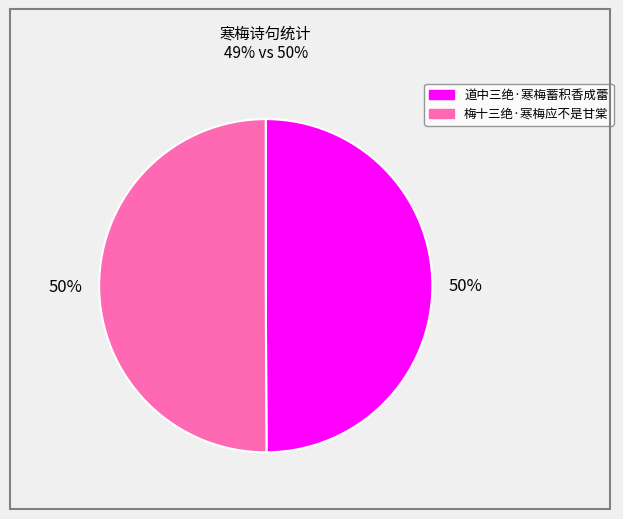

Is the sum of 道中三绝·寒梅蓄积香成蕾 and 梅十三绝·寒梅应不是甘棠 greater than half?

Yes